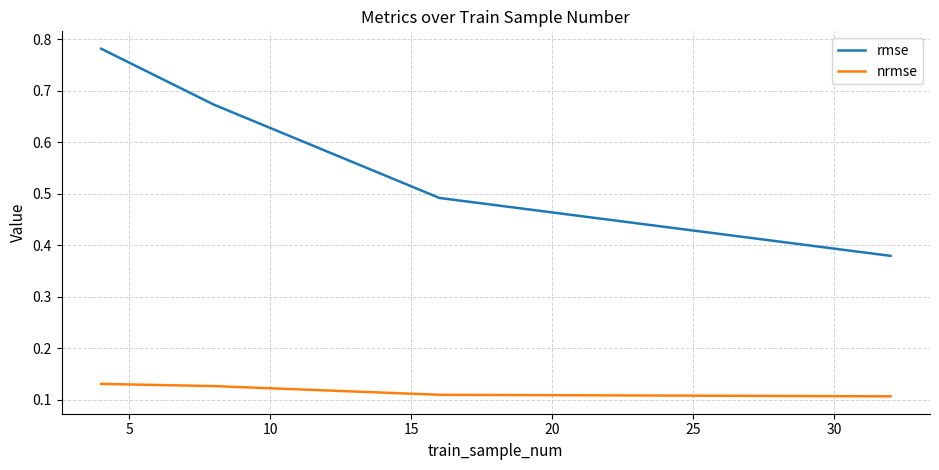

List the series in order of their overall mean, highest first.

rmse, nrmse